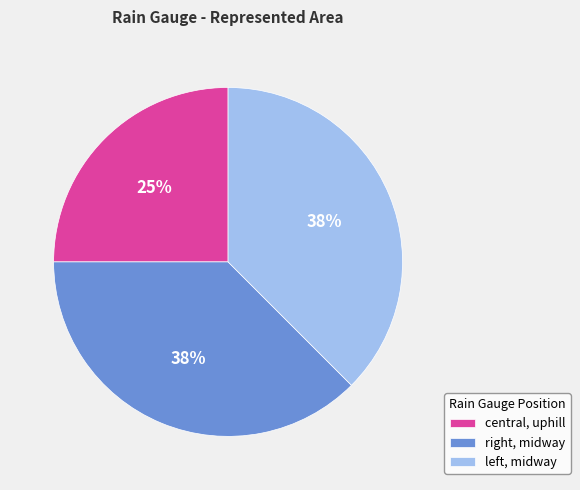

To the nearest percent, what is the average slice percentage?

33%